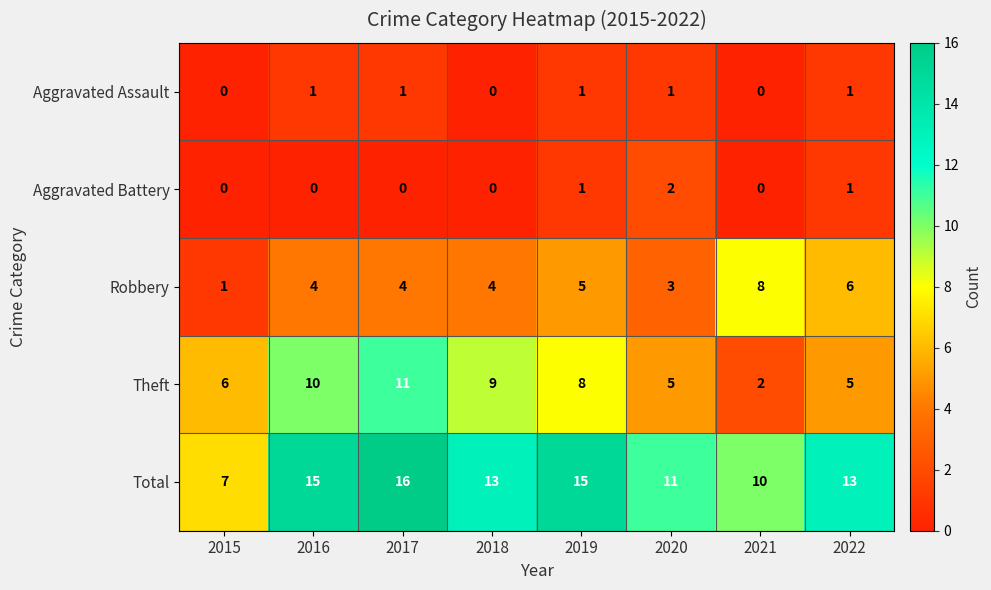

Rank the series at 2017 from highest to lowest value.

Total, Theft, Robbery, Aggravated Assault, Aggravated Battery